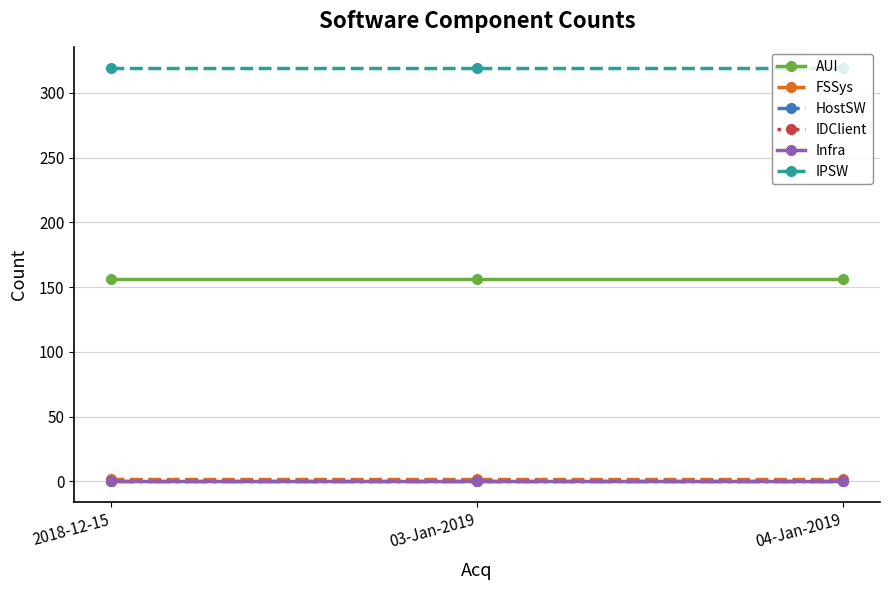

Reading right to left, extract all data points from this chart.

AUI: 156	156	156
FSSys: 2	2	2
HostSW: 0	0	0
IDClient: 0	0	0
Infra: 0	0	0
IPSW: 319	319	319